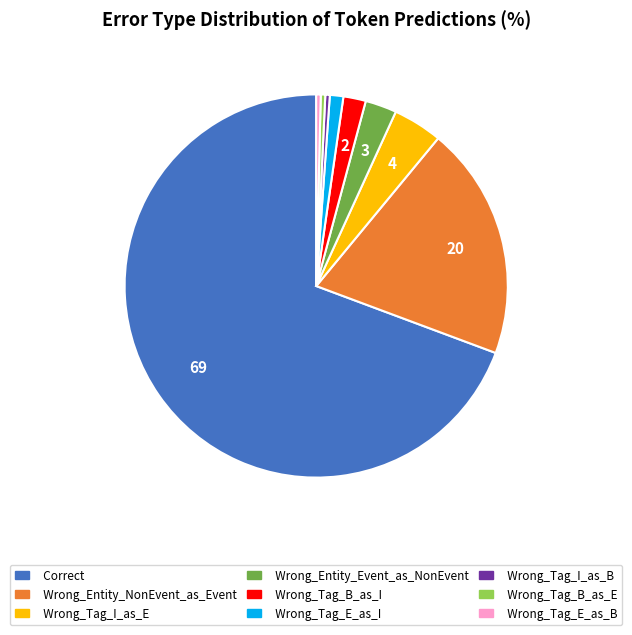

True or false: Wrong_Tag_I_as_E accounts for 4% of the total.

True